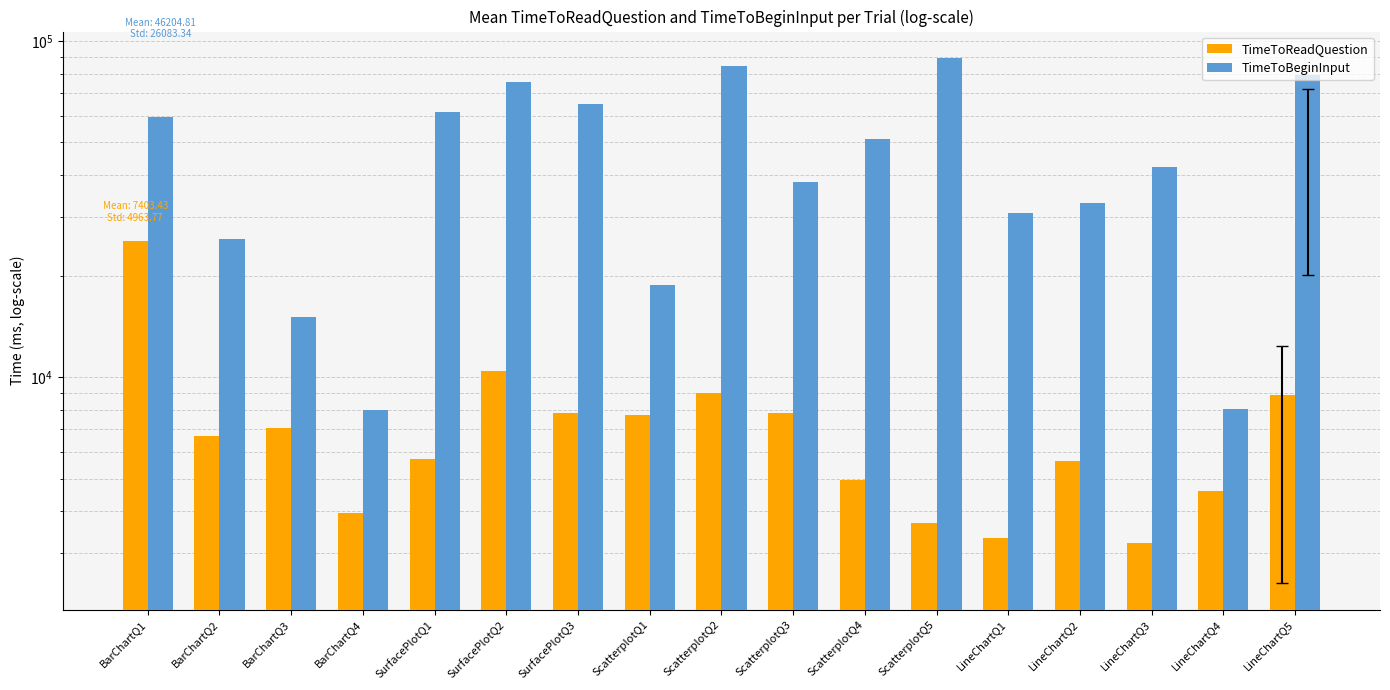

How many data points in TimeToReadQuestion are above 6680?

9